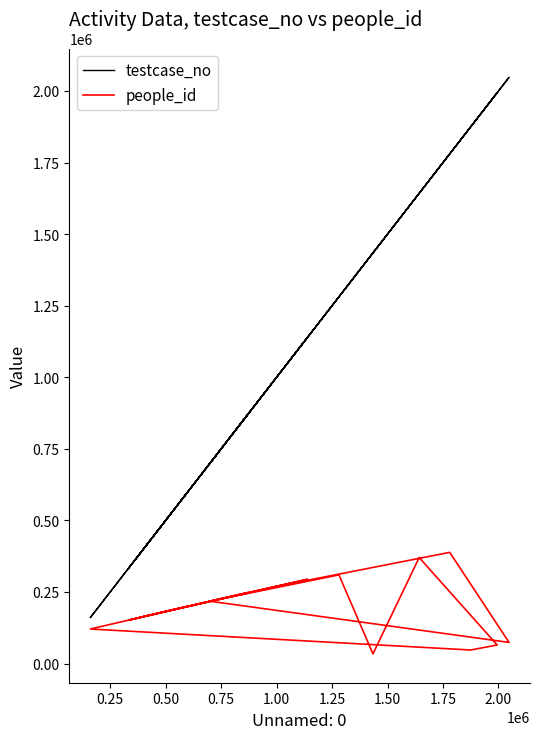

How many lines are shown in the chart?

2